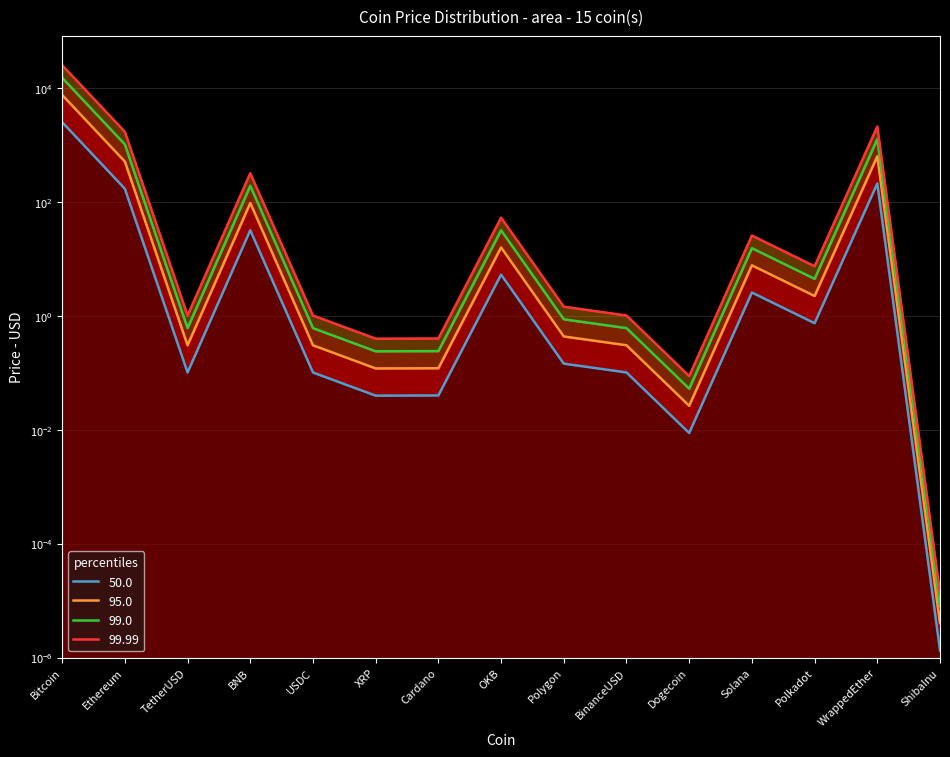

How many interior local peaks (higher than both neighbors) does the data have?

4